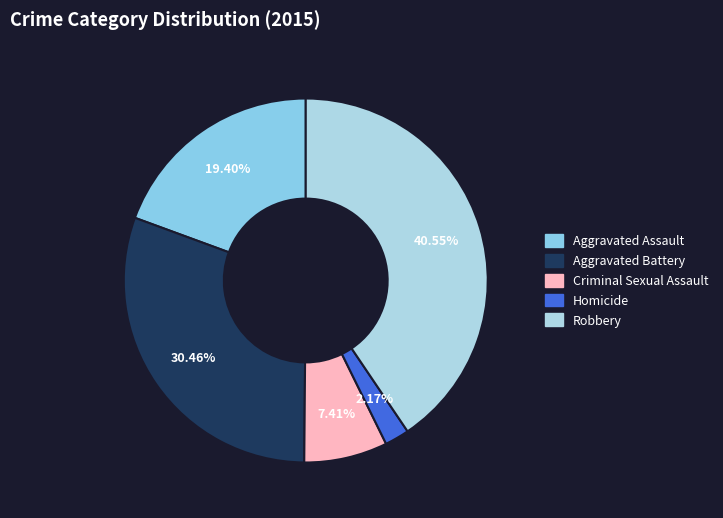

How many slices are in this pie chart?

5